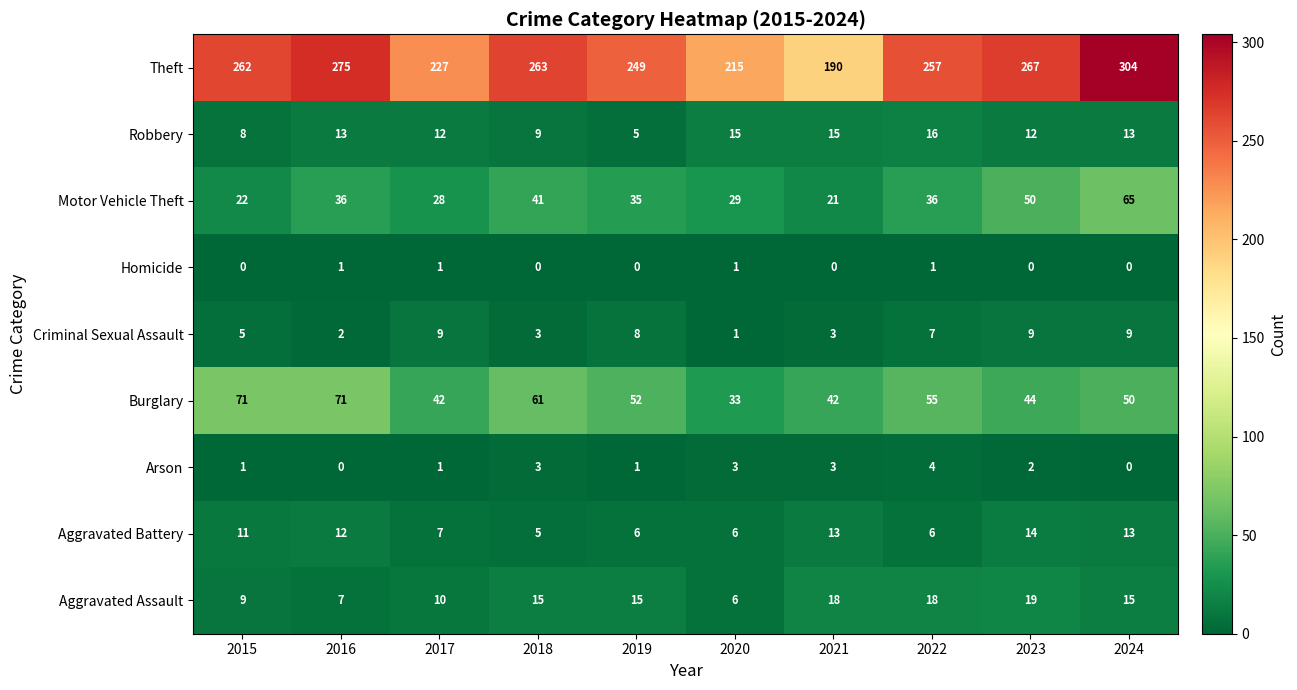

Rank the series by their maximum value, from lowest to highest.

Homicide, Arson, Criminal Sexual Assault, Aggravated Battery, Robbery, Aggravated Assault, Motor Vehicle Theft, Burglary, Theft